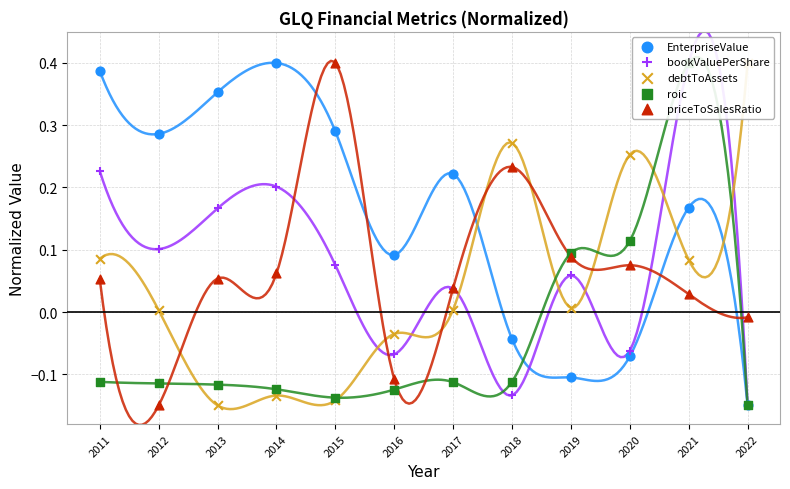

At which category is the sum across all series the highest?

2021